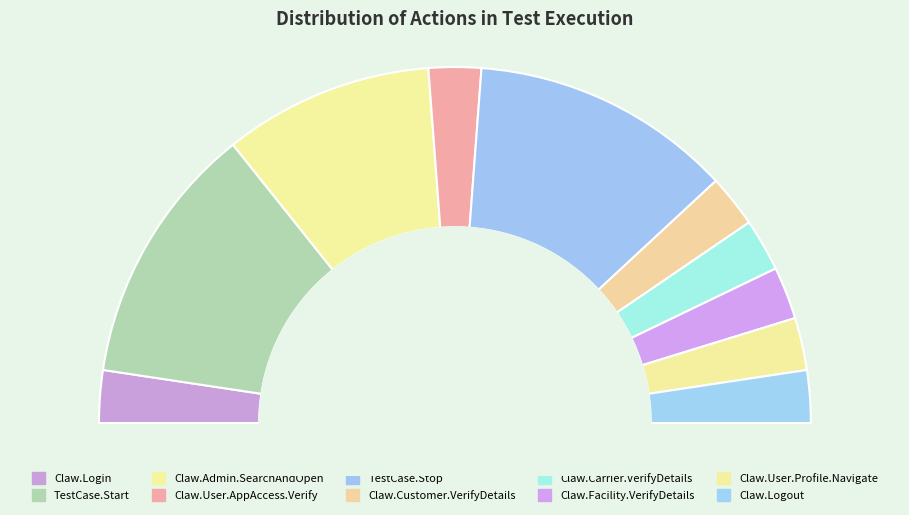

To the nearest percent, what percentage of the pie is Claw.Login?

5%